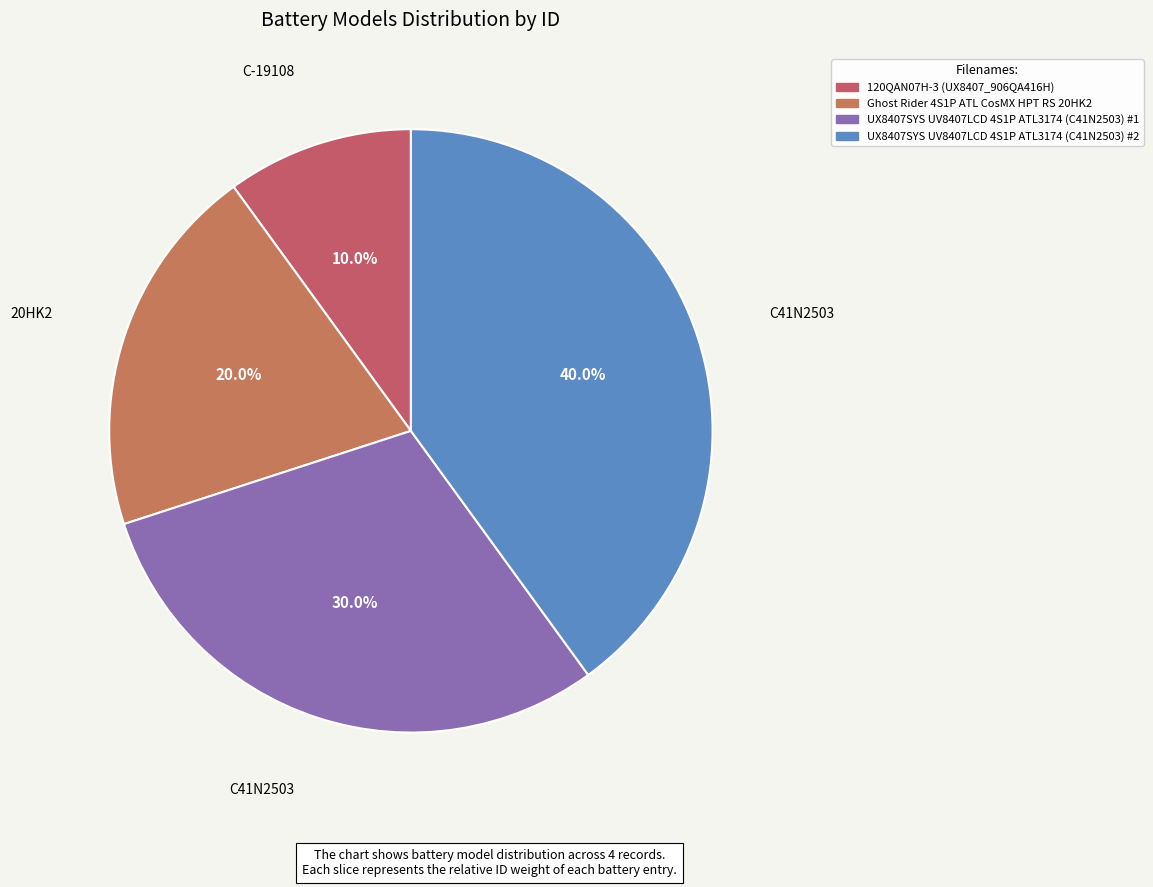

Does any single category account for the majority?

No